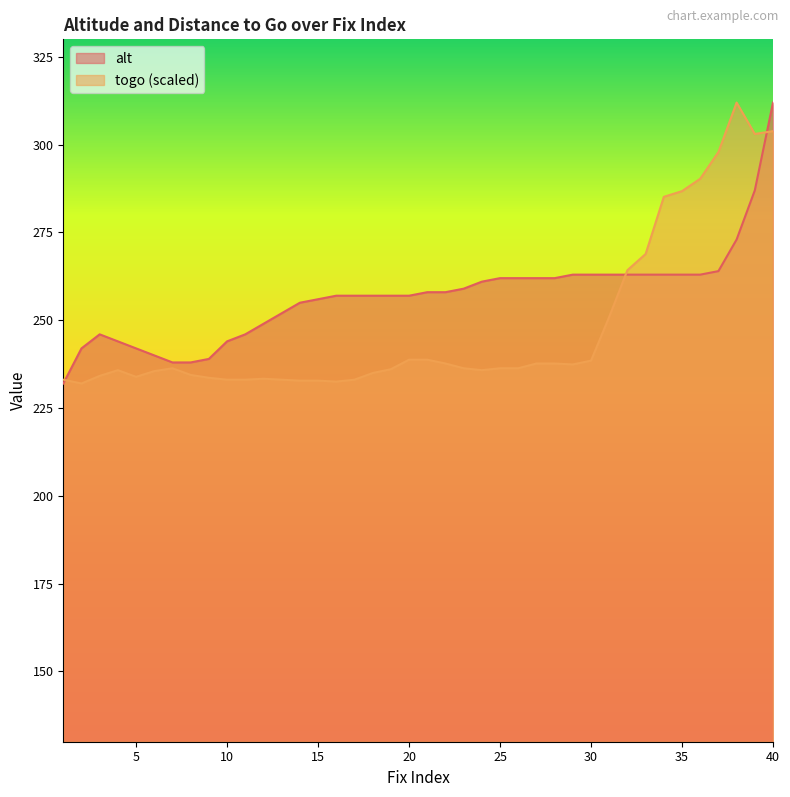

At 31, list the series in order from smallest to largest.

togo, alt